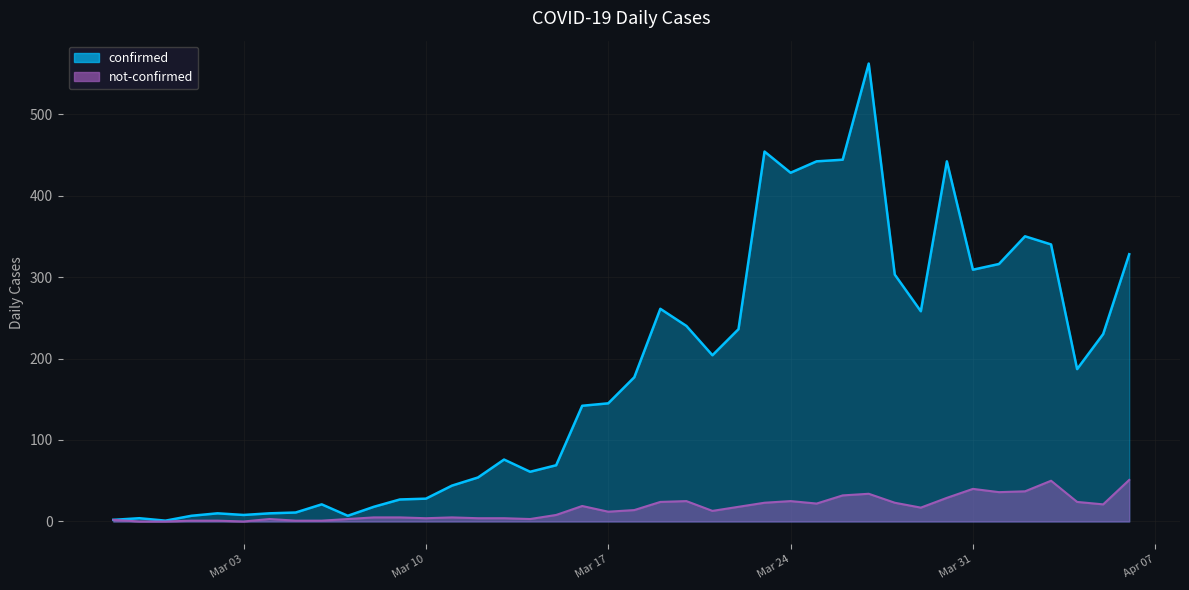

What is the total value across all series at 2020-04-05?

251